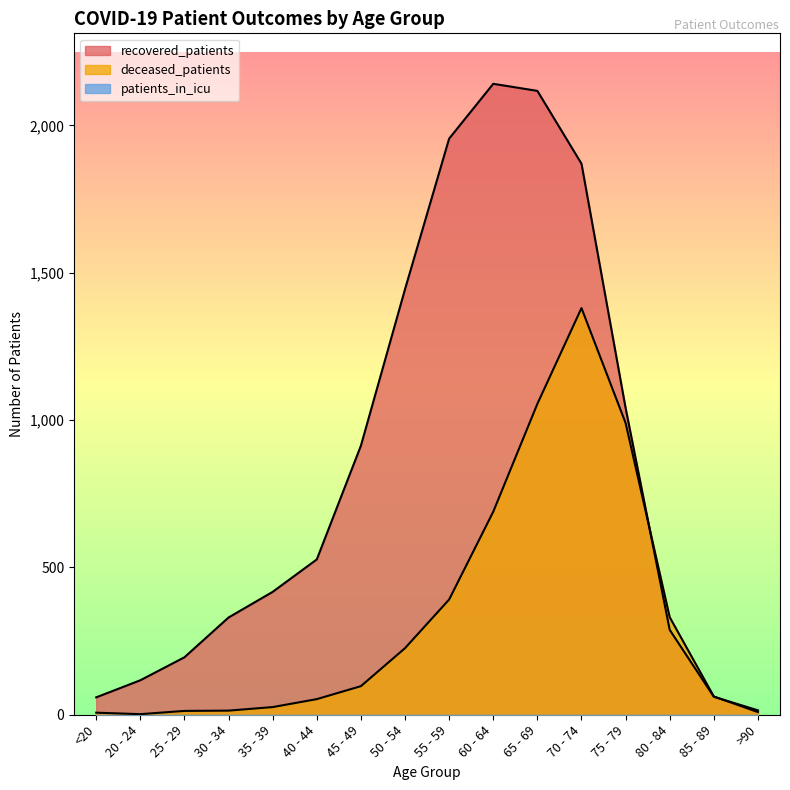

How many times do deceased_patients and recovered_patients cross each other?

2